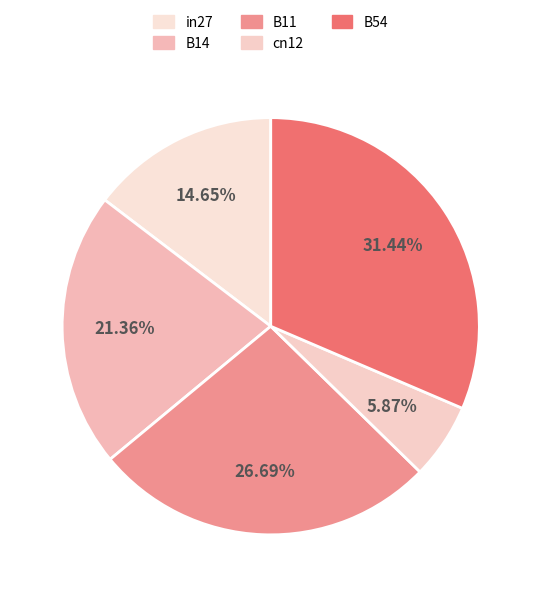

Between B14 and cn12, which is larger?

B14